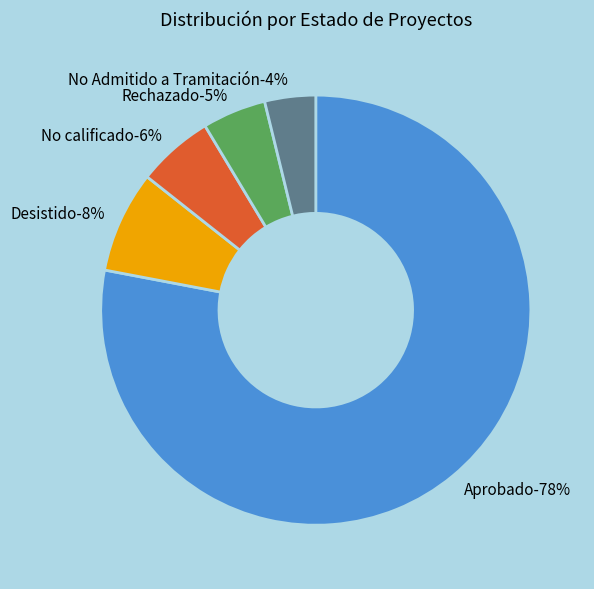

To the nearest percent, what portion does Aprobado represent?

78%